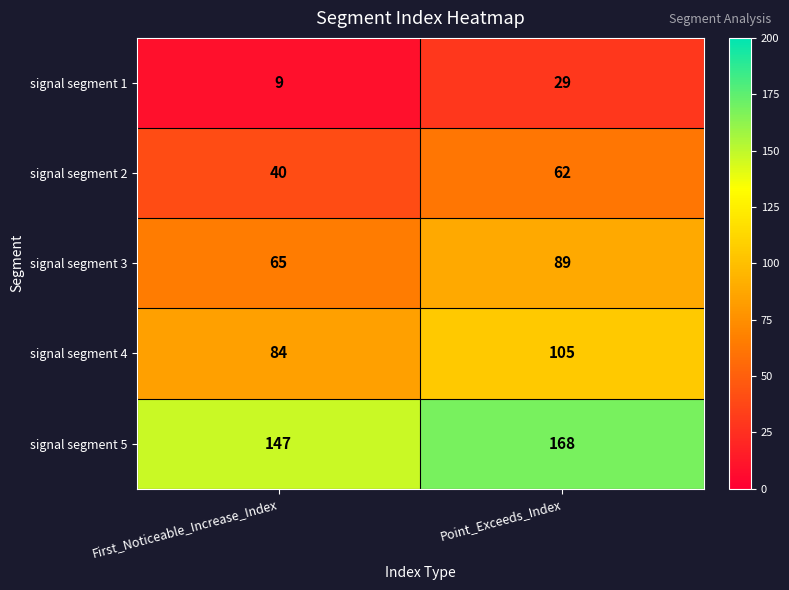

Where is signal segment 4 nearest to the value 94?

First_Noticeable_Increase_Index